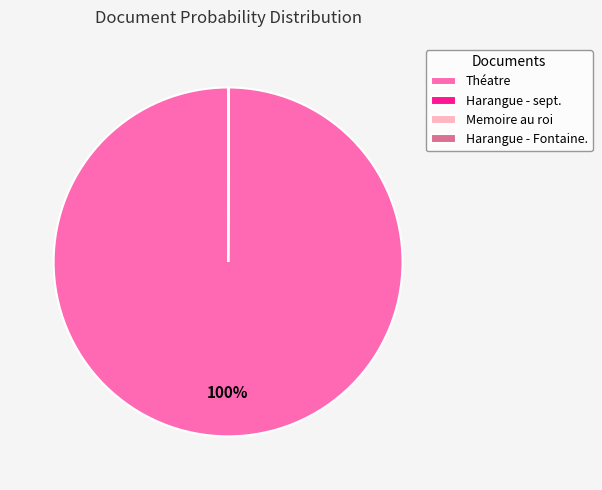

What is the majority slice?

Théatre